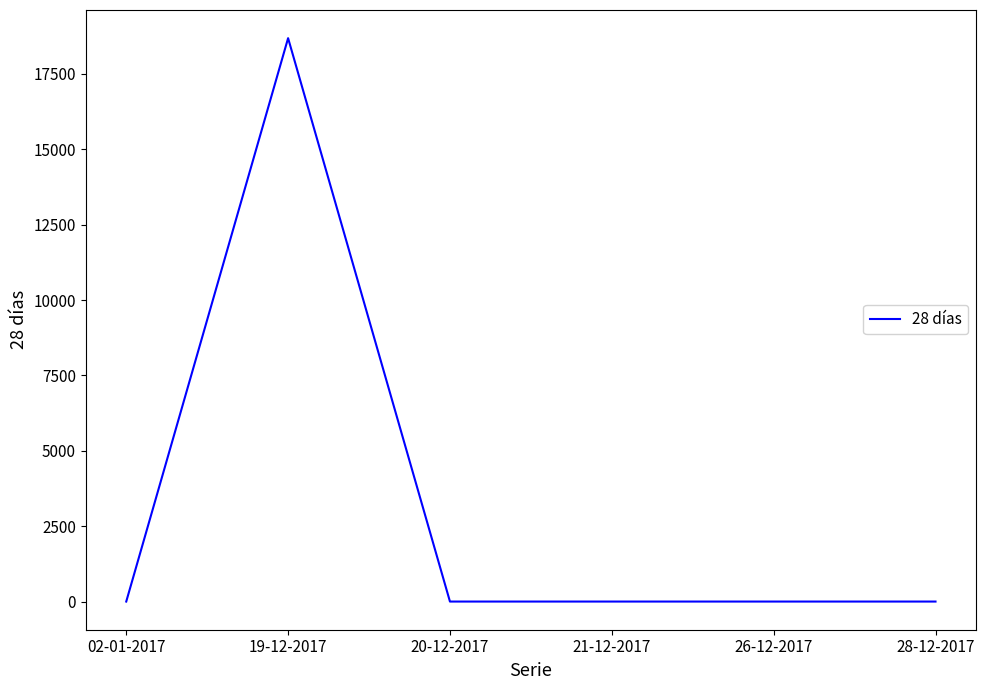

Reading right to left, extract all data points from this chart.

0	0	0	0	18686	0